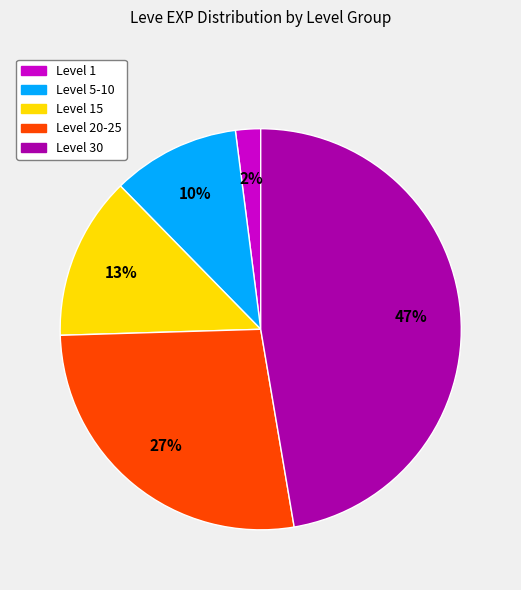

To the nearest percent, what percentage of the pie is Level 30?

47%